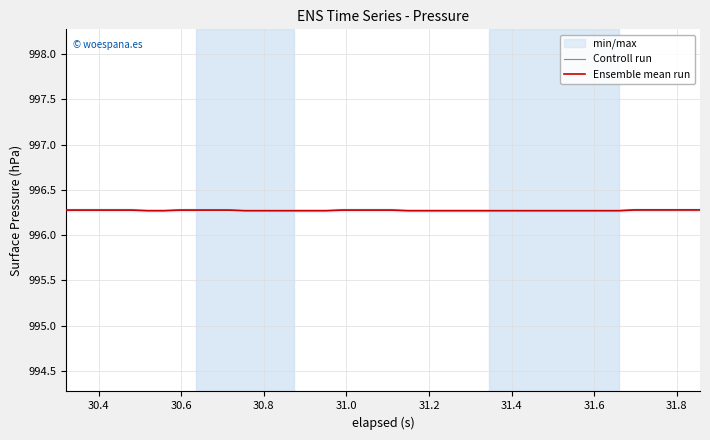

Is this an area chart (filled region under the line)?

No